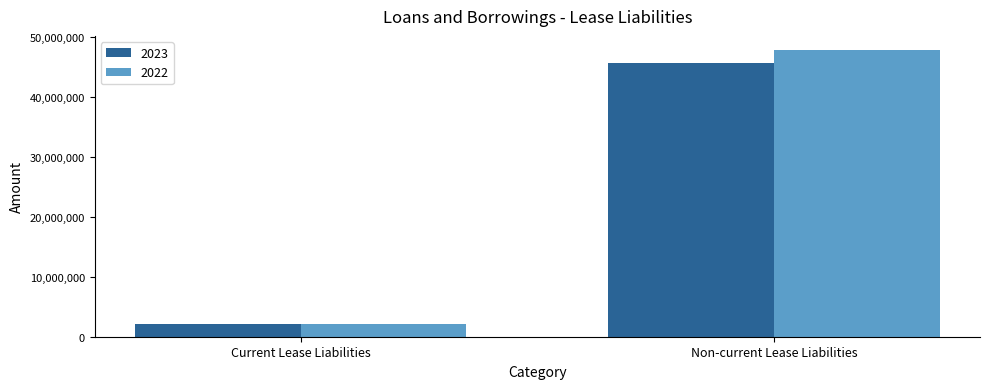

What is the maximum value shown in the chart?

47847115